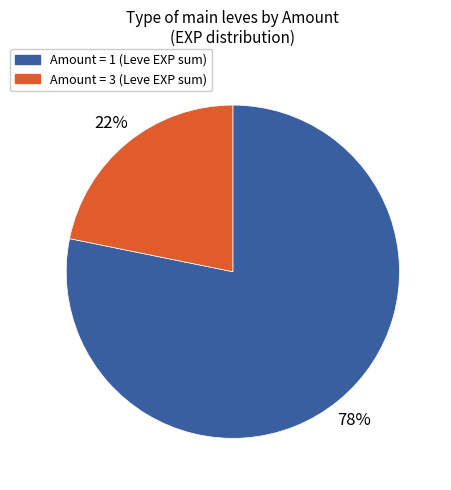

To the nearest percent, what is the difference between the largest and smallest slice percentages?

56%